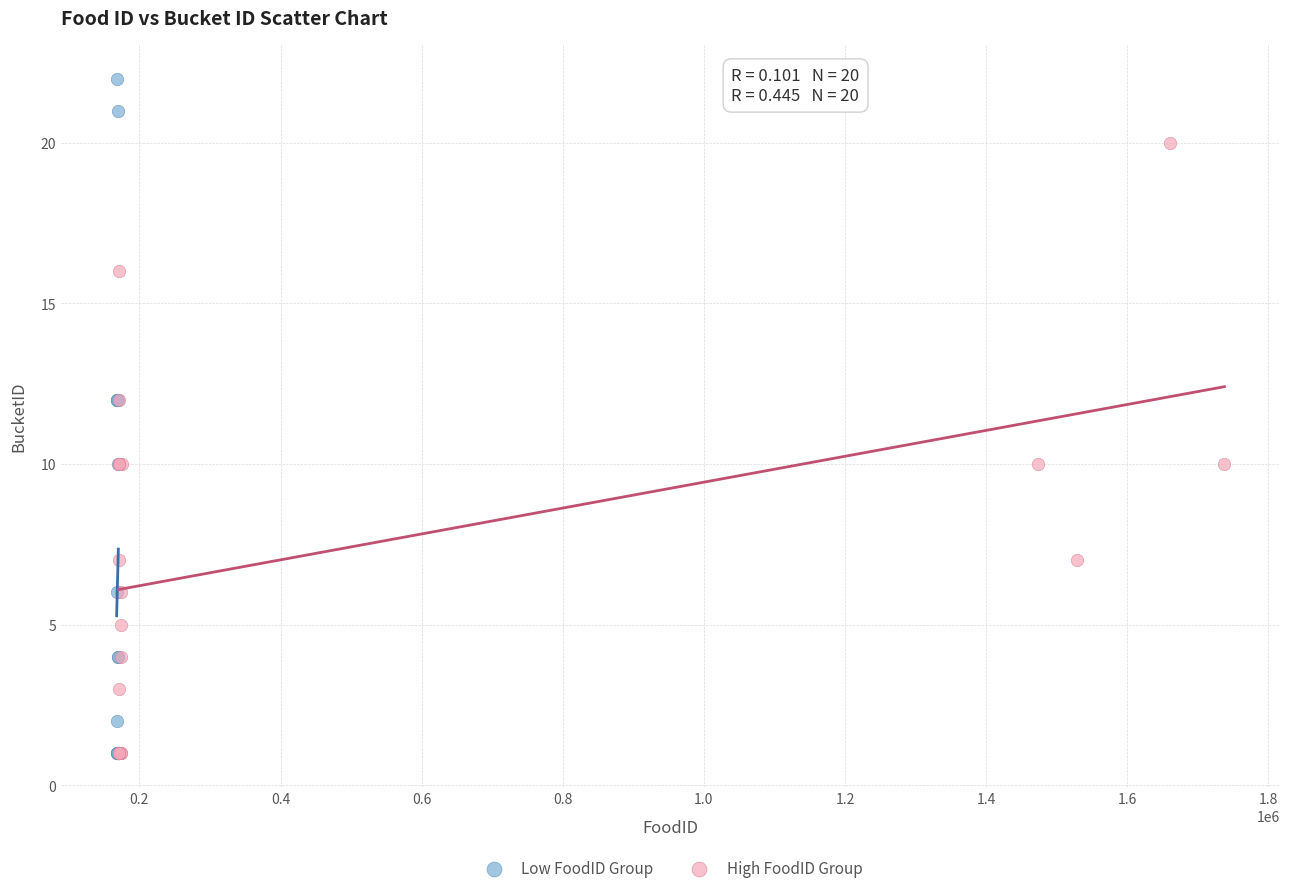

Which series reaches the maximum Y coordinate?

Low FoodID Group